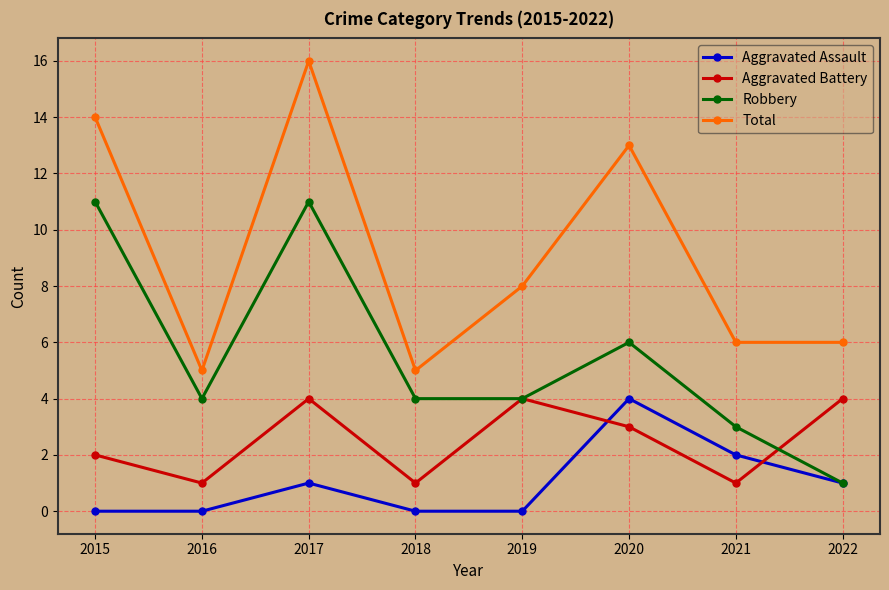

Where is Aggravated Assault nearest to the value 2?

2021